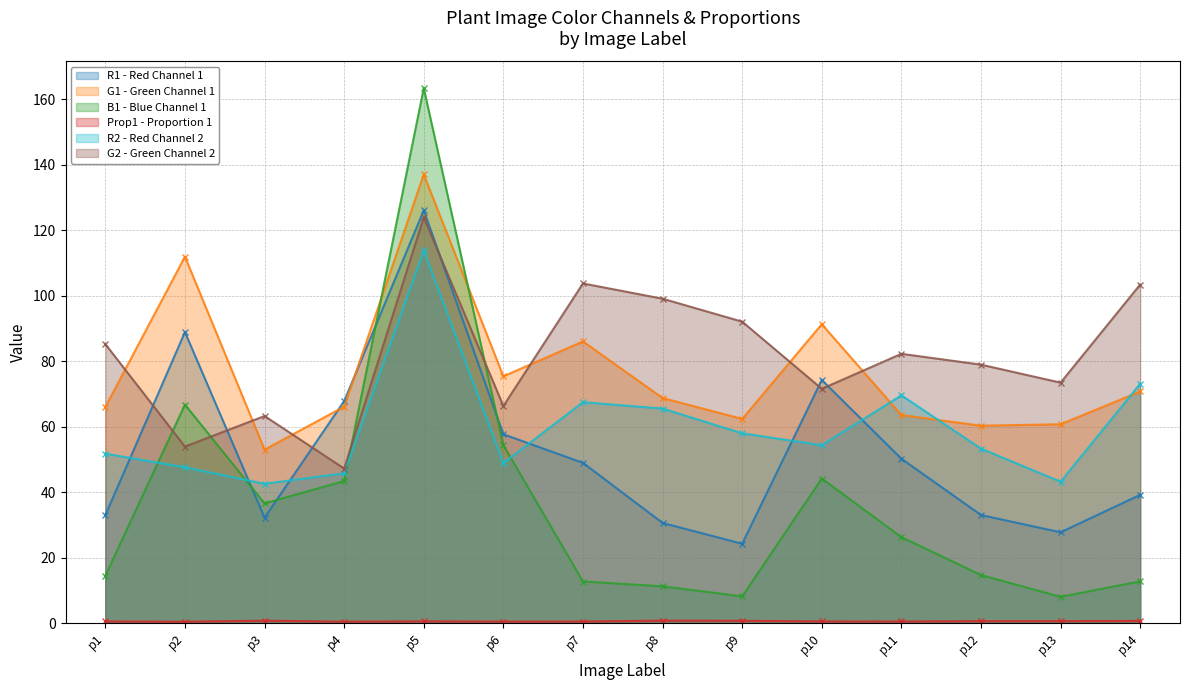

Which category has the highest value in the R2 series?

p5